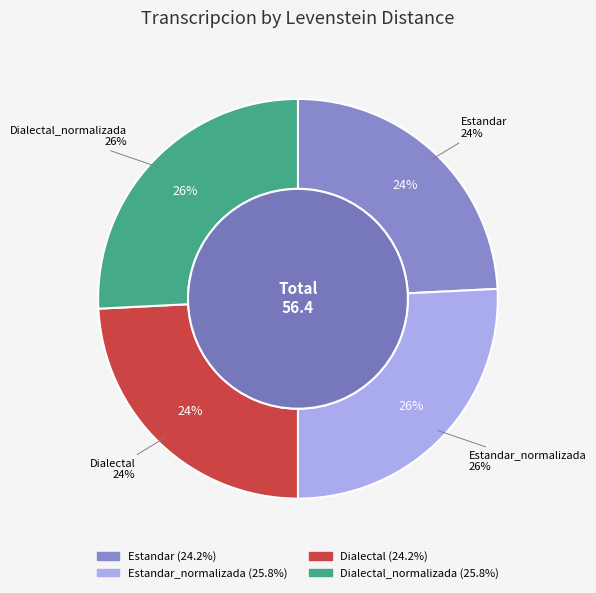

Which slice is the smallest?

Estandar